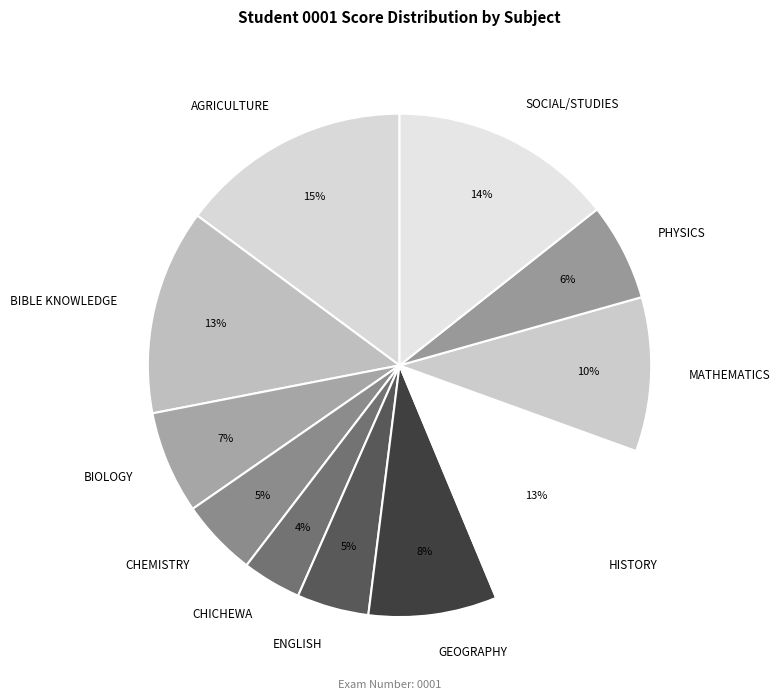

Is it true that GEOGRAPHY is 8% of the pie?

True